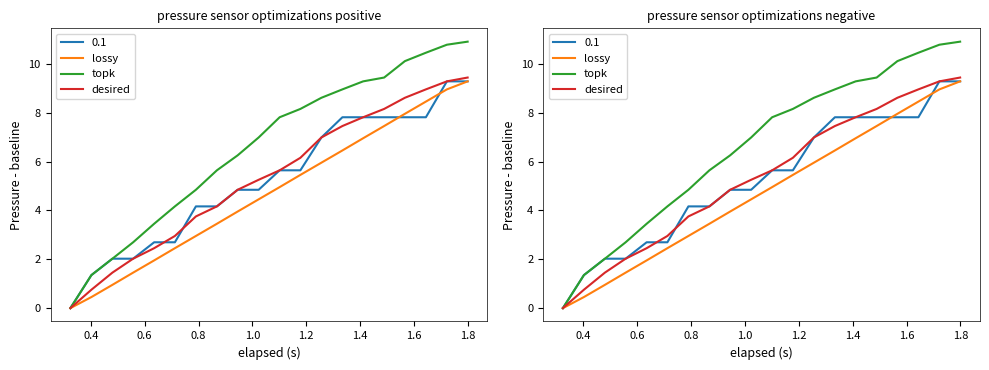

How many data points in lossy are less than 4?

9